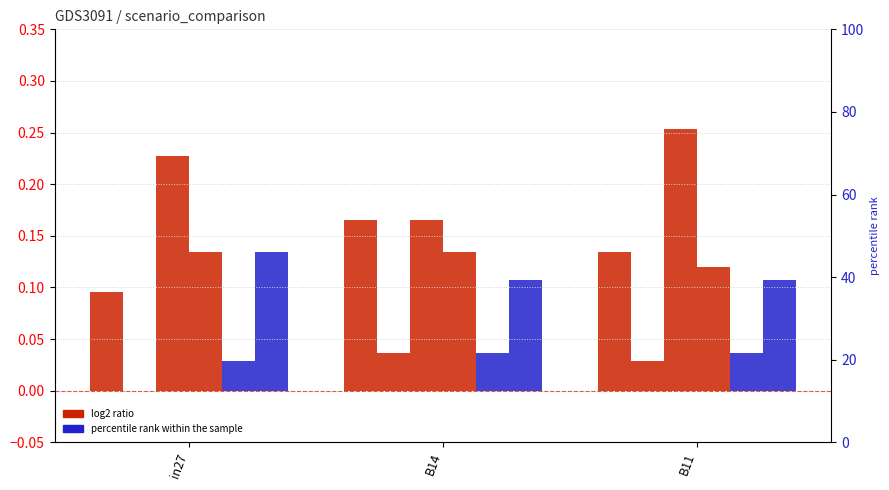

What position from the left is B14?

2